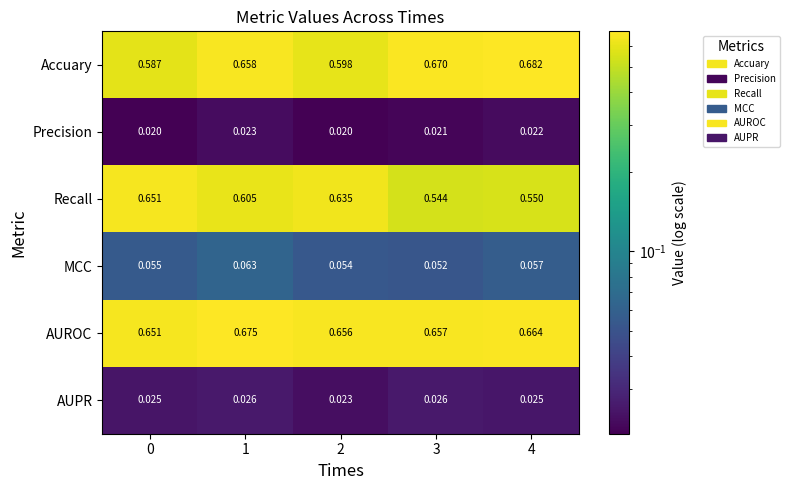

Which series has the widest spread of values?

Recall